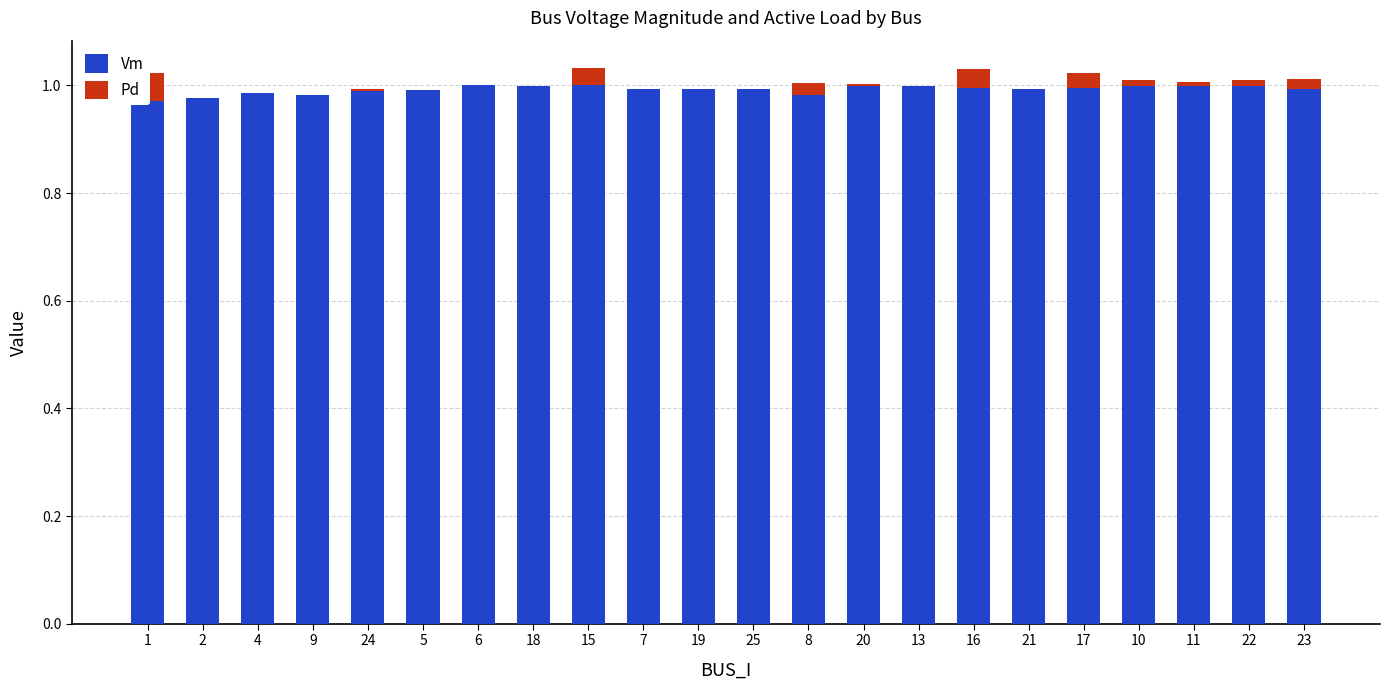

Between 24 and 18, which is larger?

18